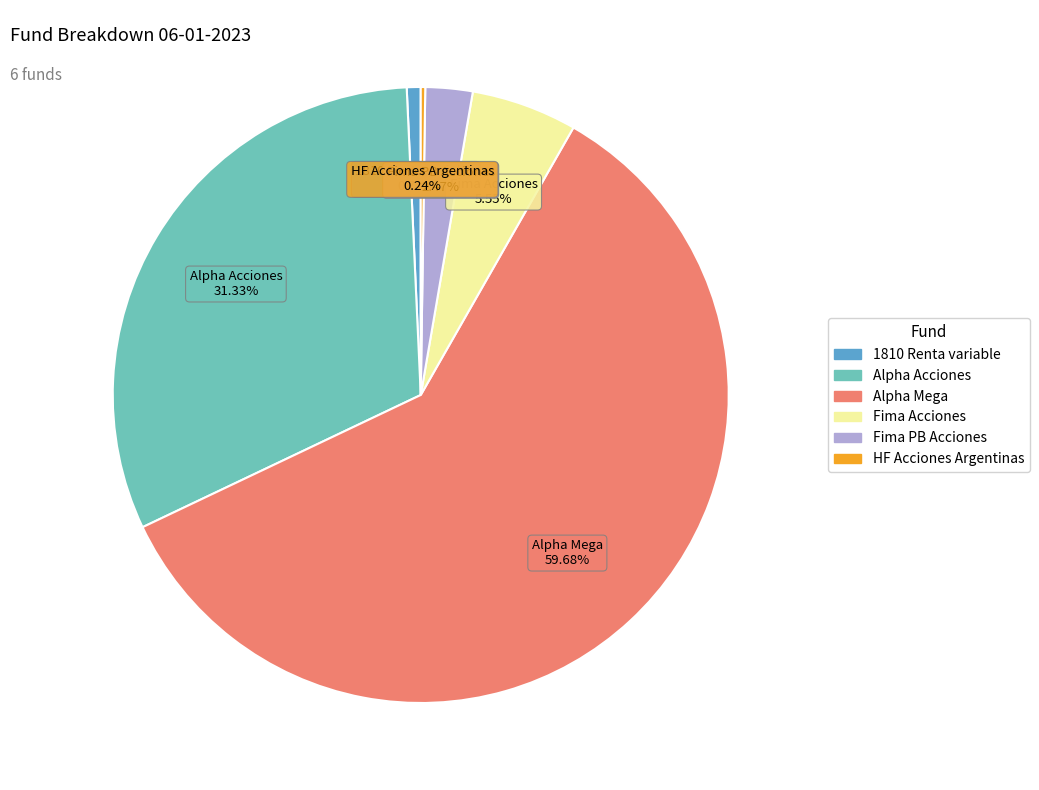

Is Alpha Acciones the majority of the pie?

No